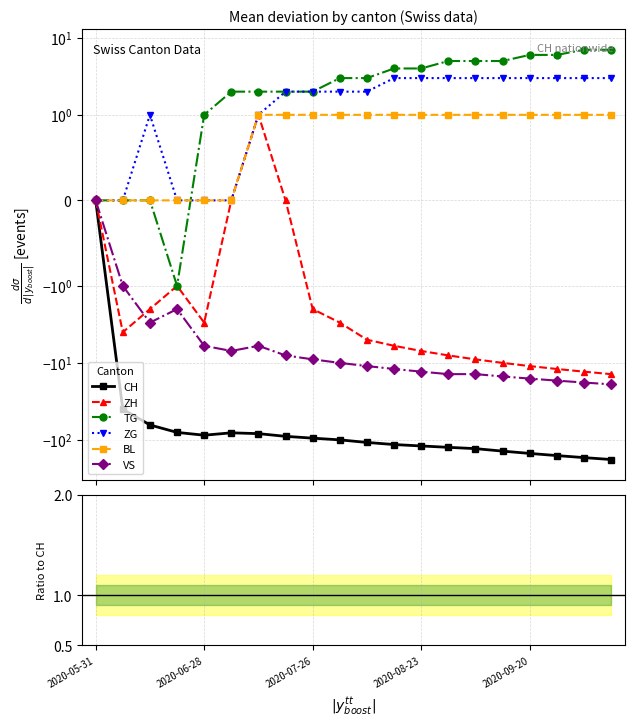

True or false: BL and CH intersect in this chart.

False